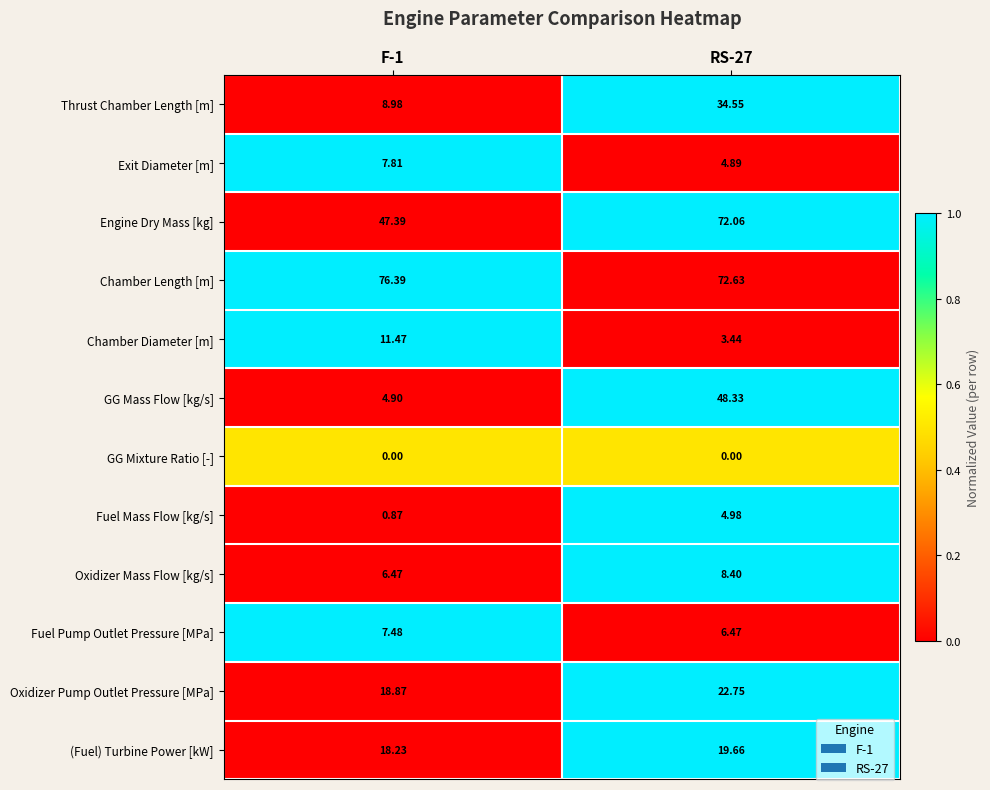

Which series has the largest range (max minus min)?

GG Mass Flow [kg/s]